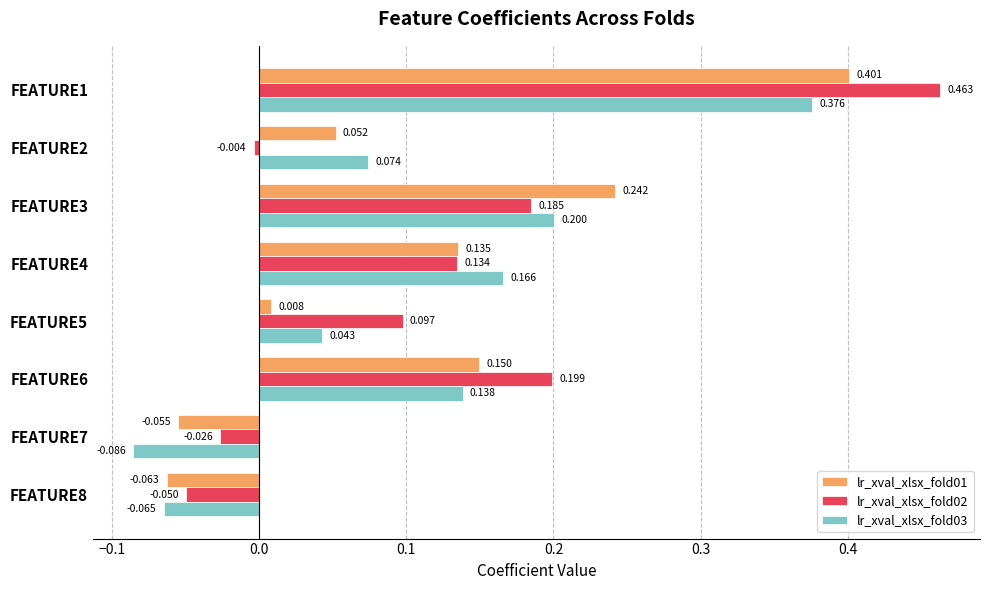

What is the difference between the second highest and minimum values in the lr_xval_xlsx_fold03 series?

0.3